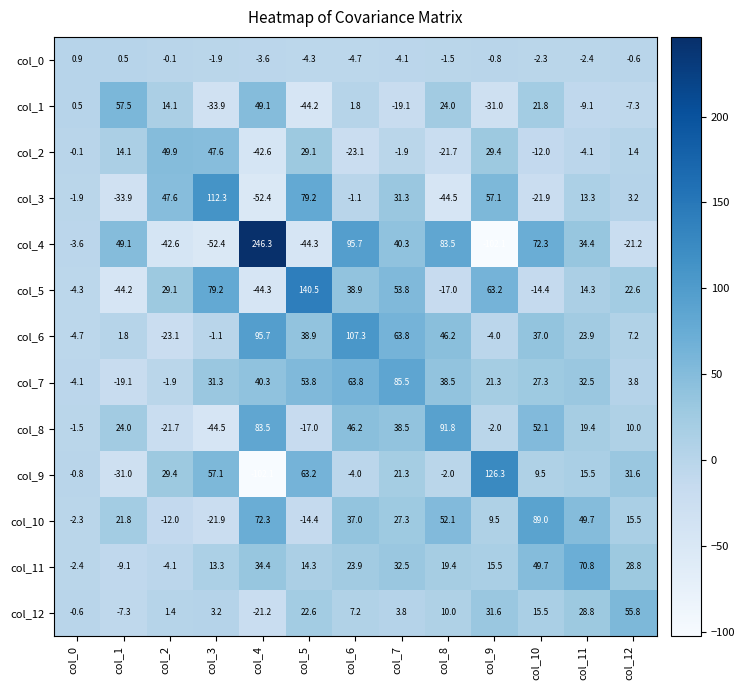

How many data points does each series have?

13